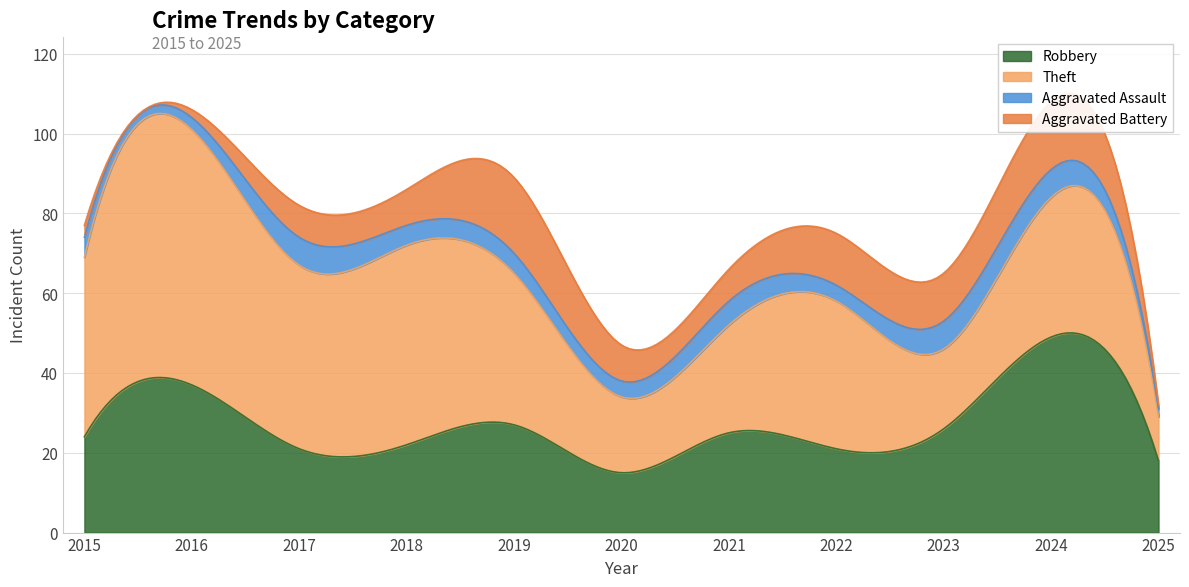

What is the greatest value displayed?

64